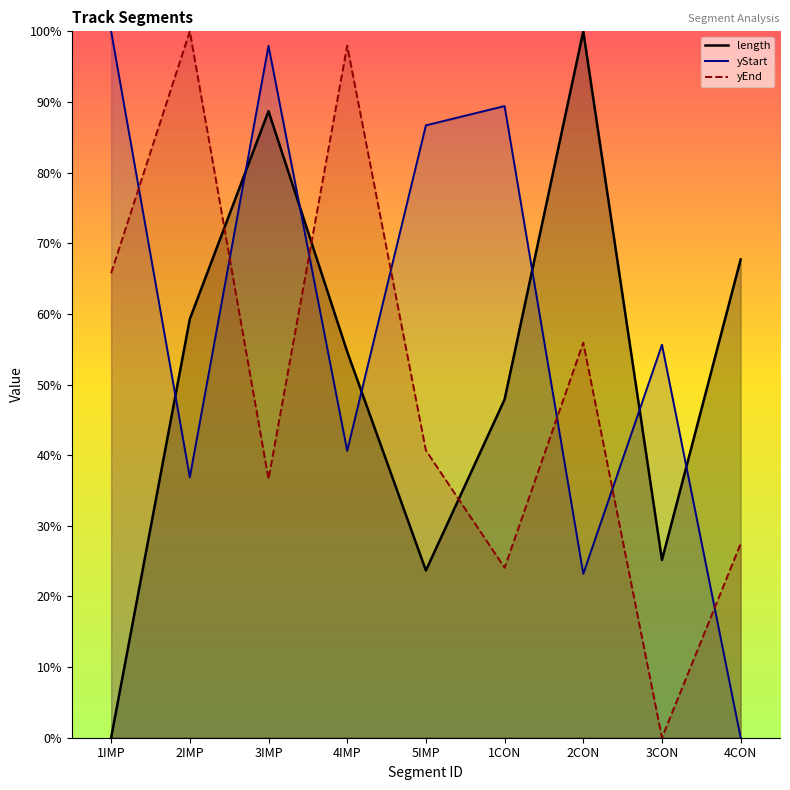

The value of yEnd at 2IMP is 100.0. True or false?

True